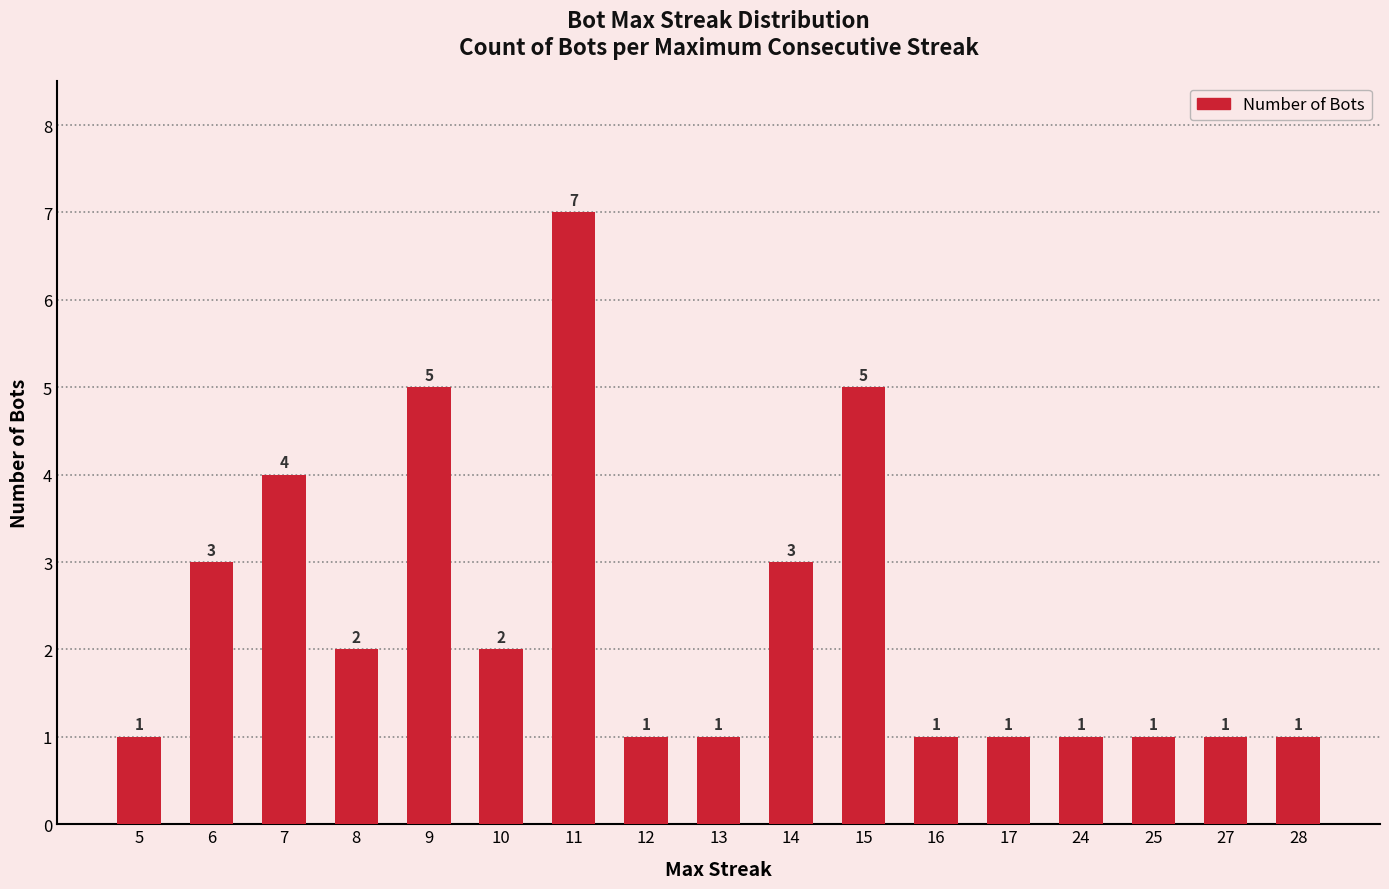

True or false: the data shows 4 at 7.

True